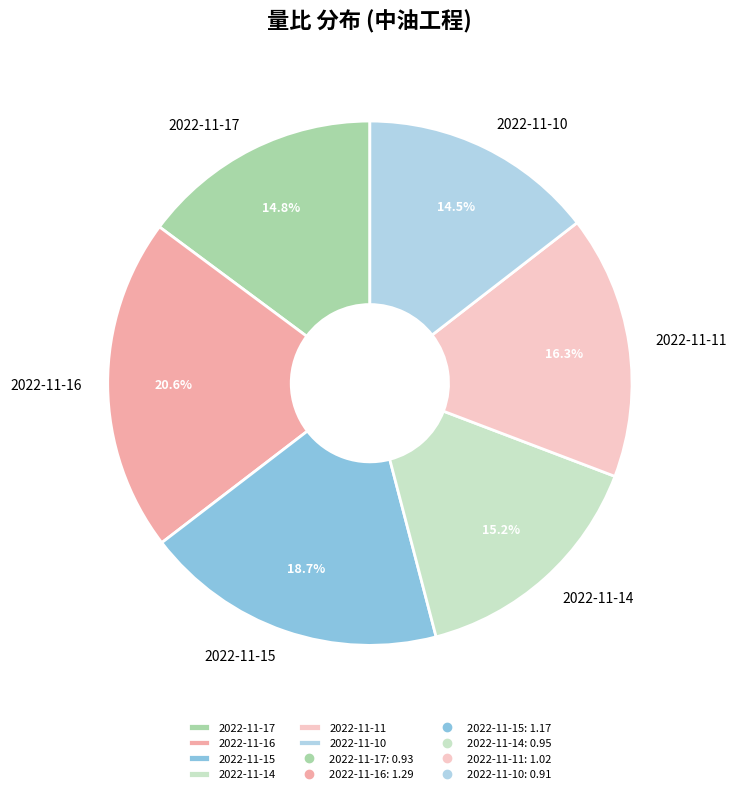

Is it true that 2022-11-17 is 24% of the pie?

False